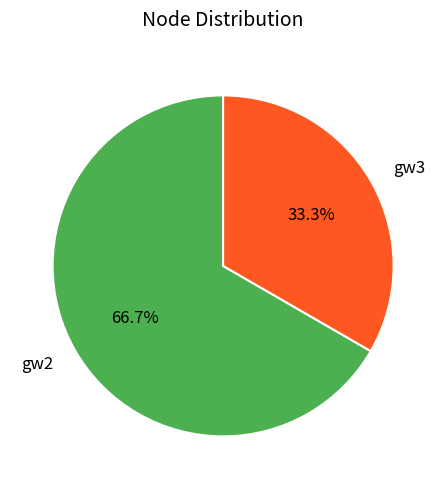

Count the number of slices in the pie.

2